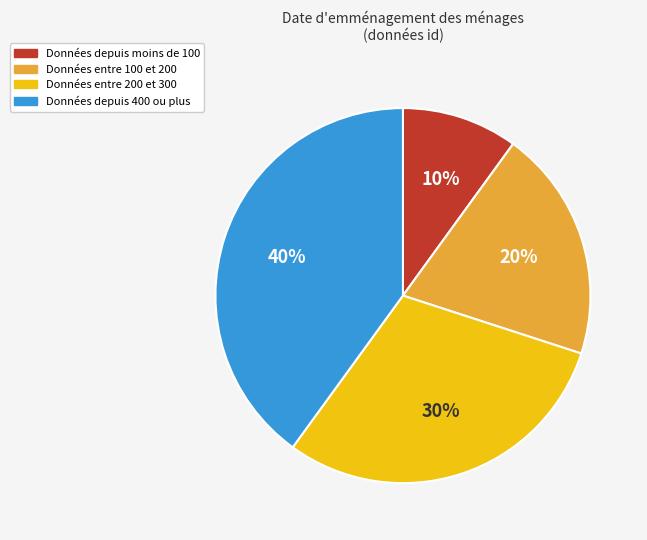

To the nearest percent, what is the average slice percentage?

25%